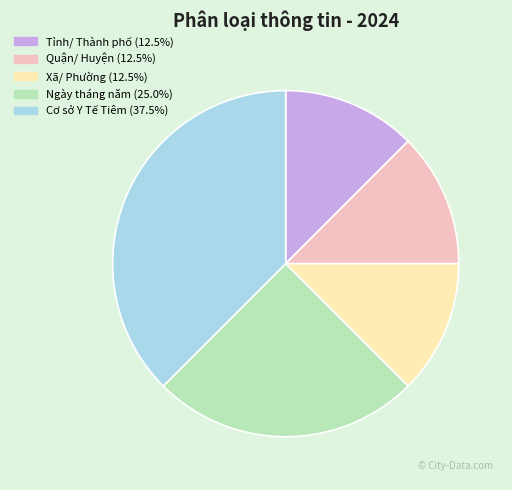

What is the largest slice in the pie chart?

Cơ sở Y Tế Tiêm